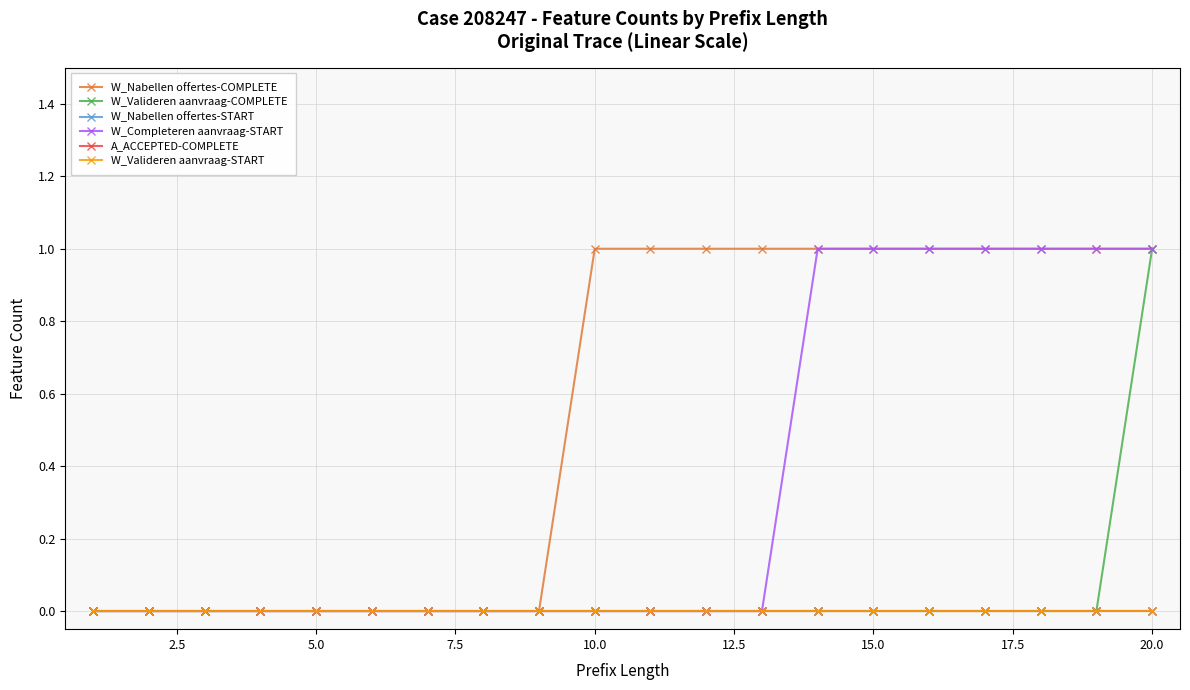

How many values in the W_Valideren aanvraag-COMPLETE series exceed 0?

1